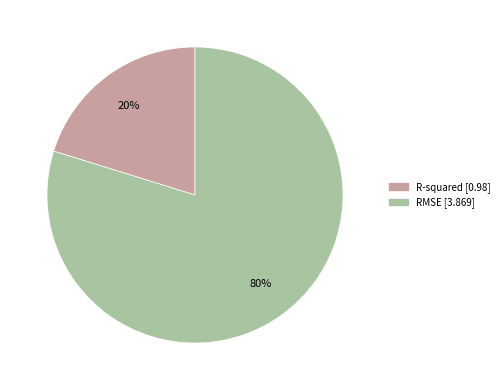

Combined, do RMSE and R-squared account for over 50%?

Yes